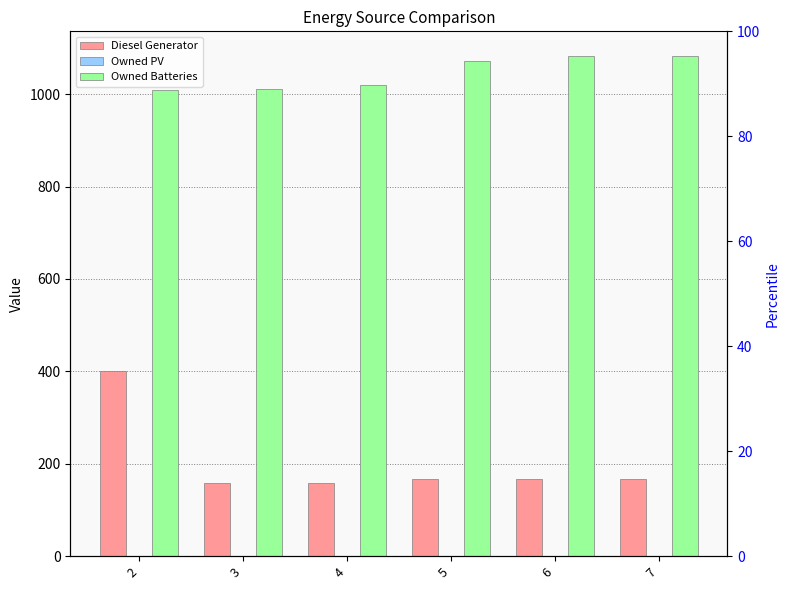

Which series changed the most between 4 and 6?

Owned Batteries